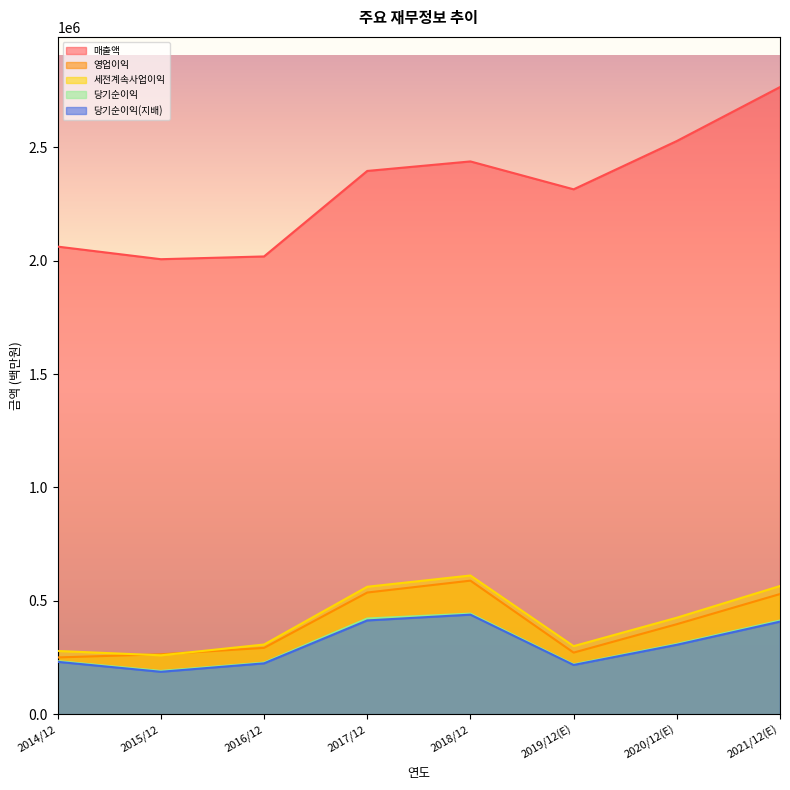

True or false: 매출액 has more than 2 points higher than both neighbors.

False